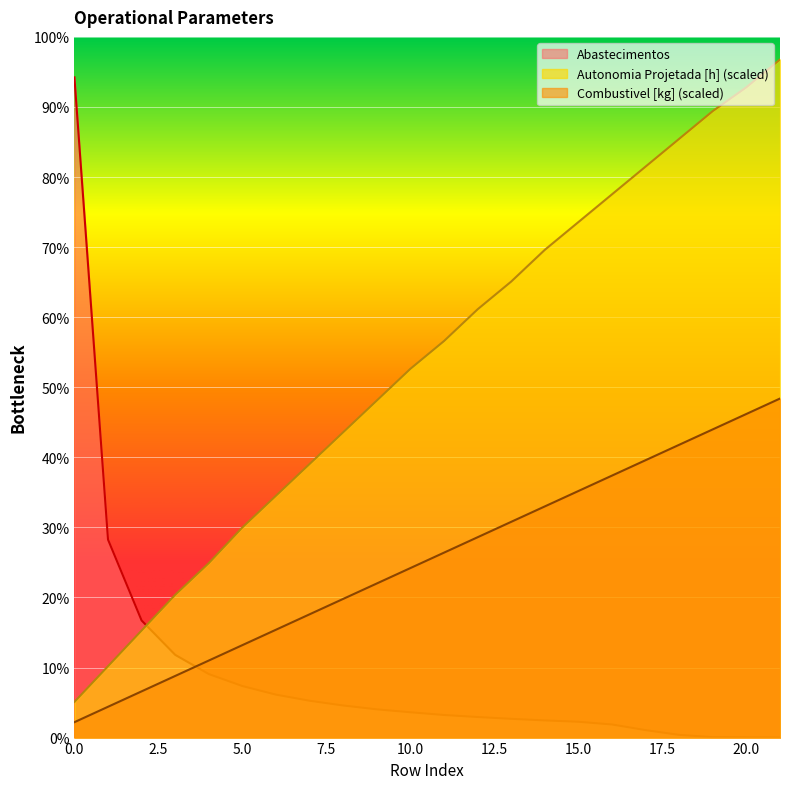

What is the difference between the Combustivel [kg] values at 13 and 12?

68.2